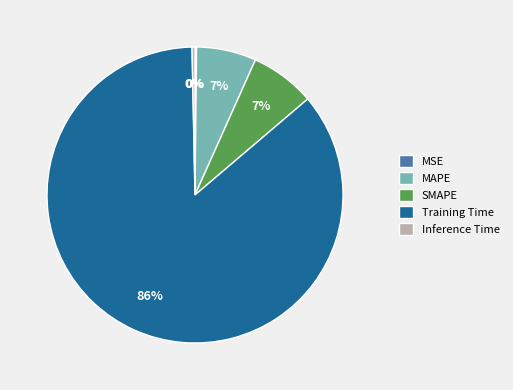

Which category has the biggest portion of the pie?

Training Time